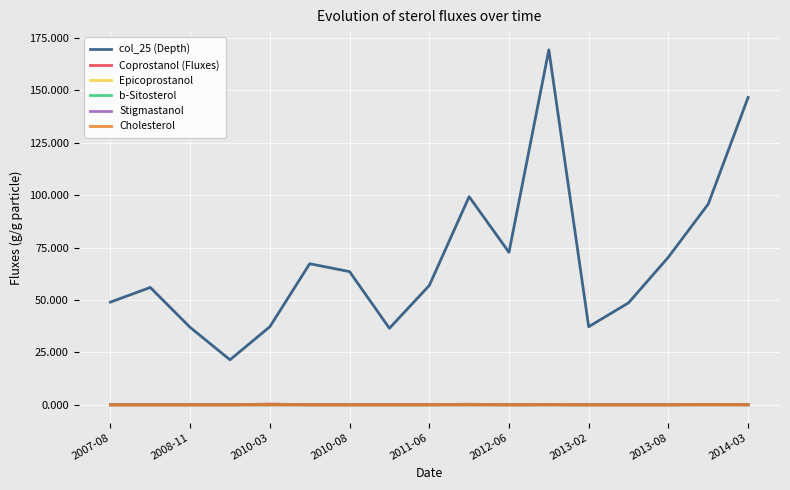

Is this an area chart (filled region under the line)?

No